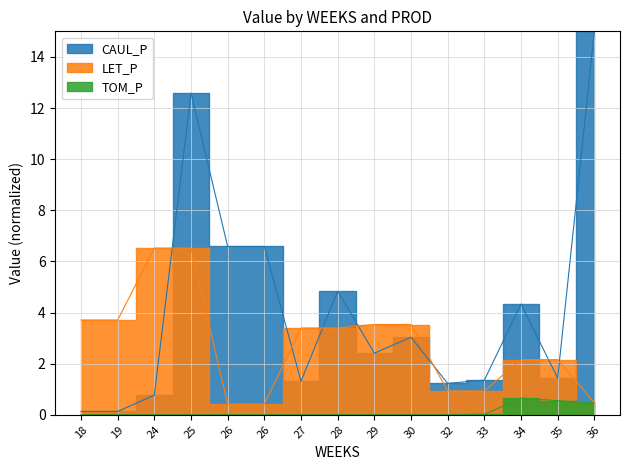

True or false: TOM_P and CAUL_P intersect in this chart.

False